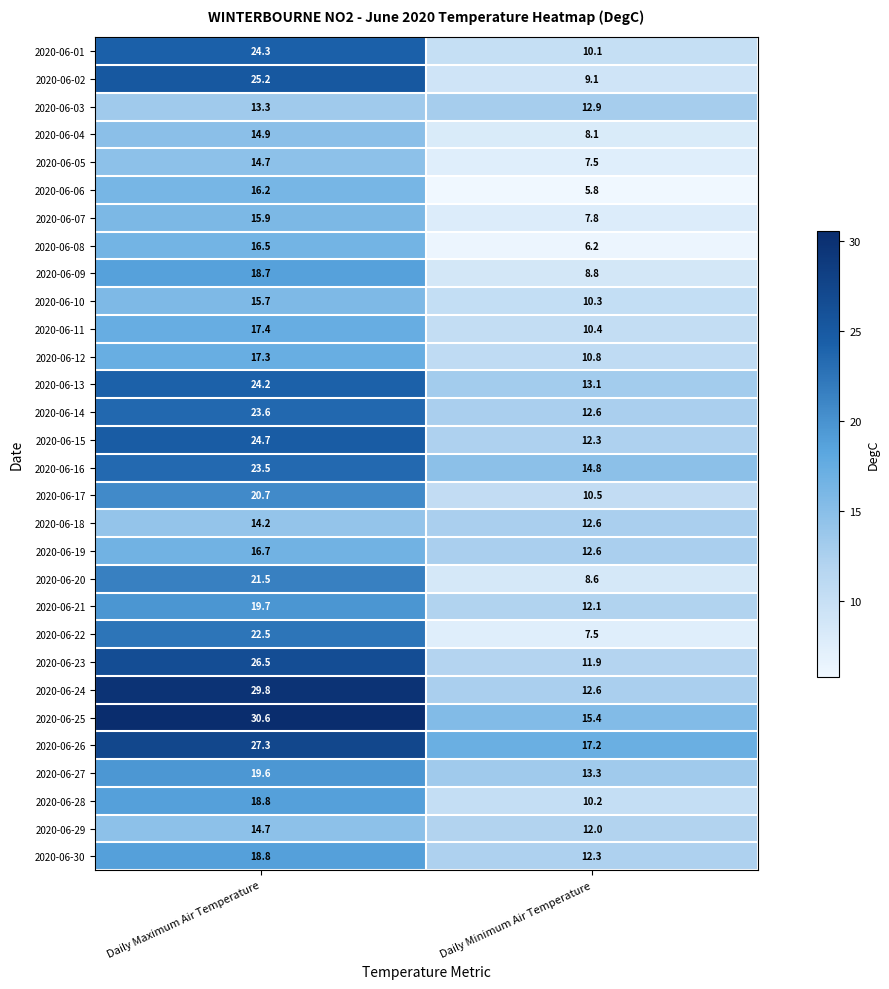

At which category is the sum across all series the highest?

Daily Maximum Air Temperature